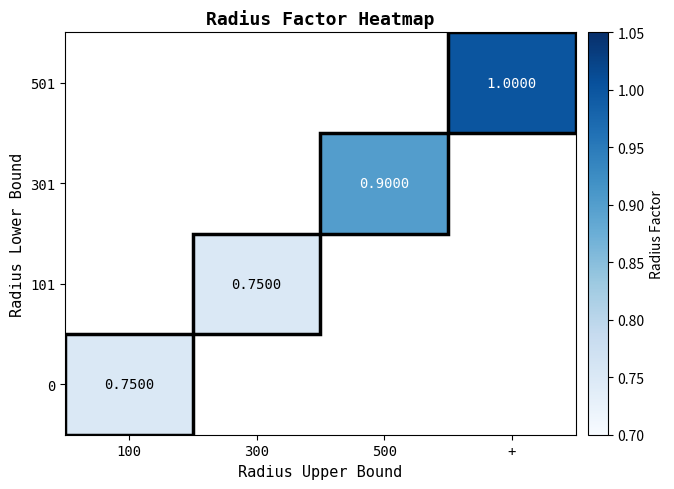

How many data points in 301 are above 0?

1